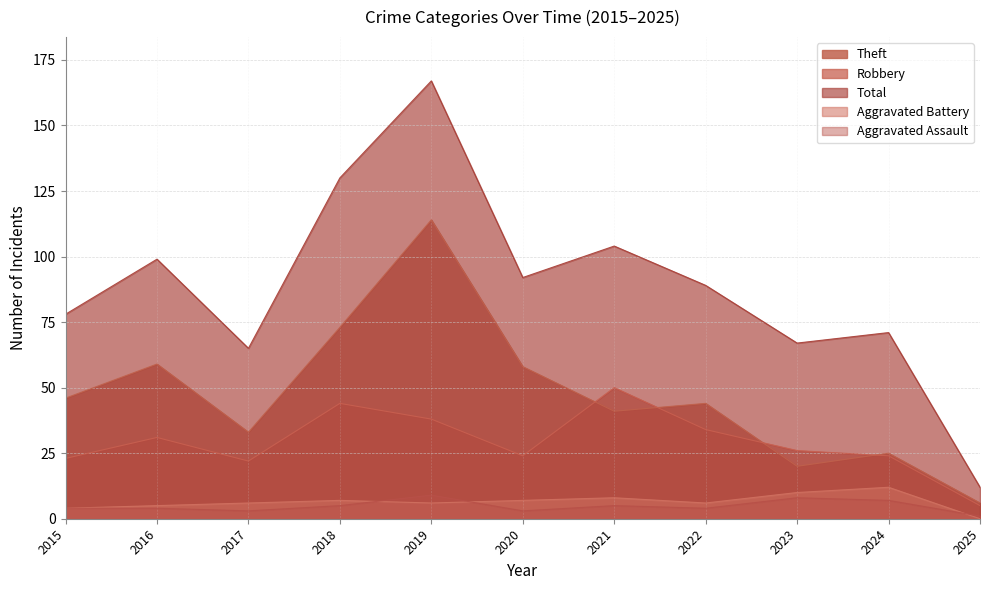

What is the value of the Robbery point at the 8th from the left?

34